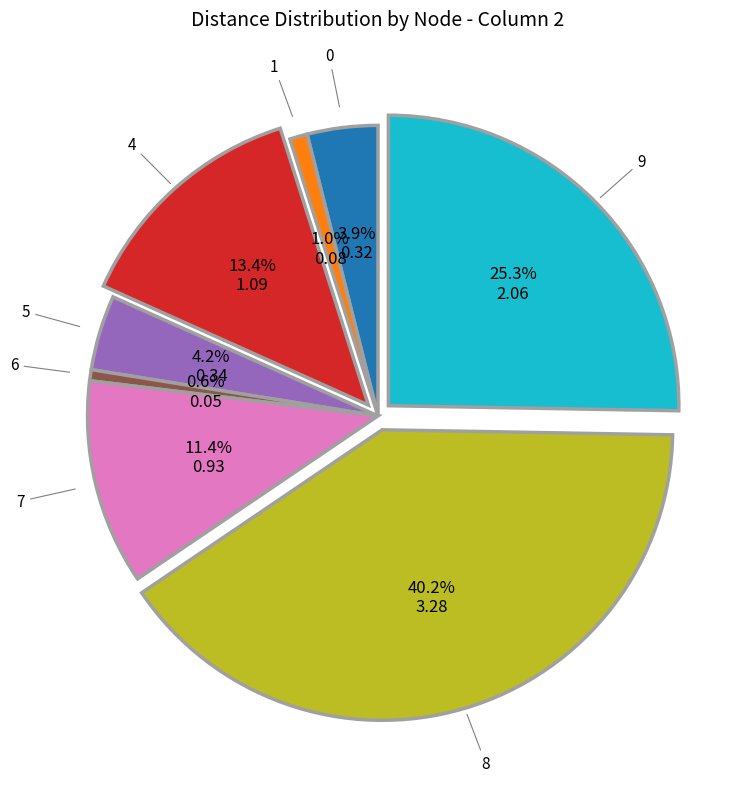

Does any single category account for the majority?

No